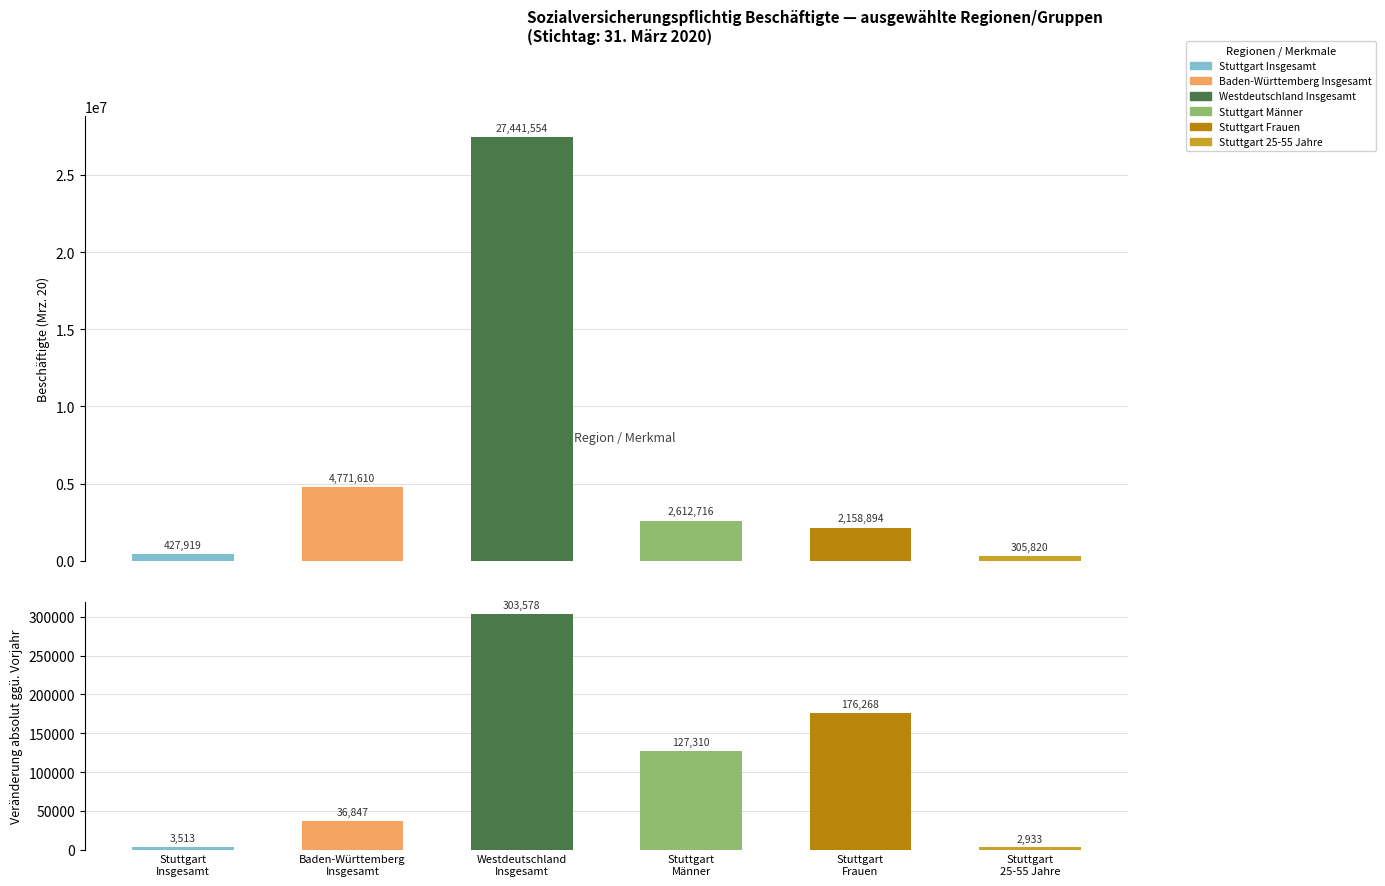

What is the label of the 5th bar from the right?

Baden-Württemberg
Insgesamt